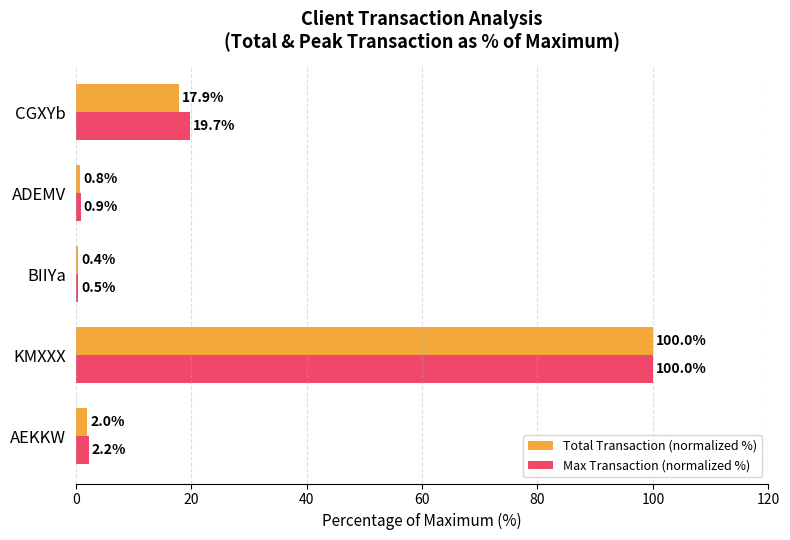

What is the maximum value for Total Transaction (normalized %)?

100.0